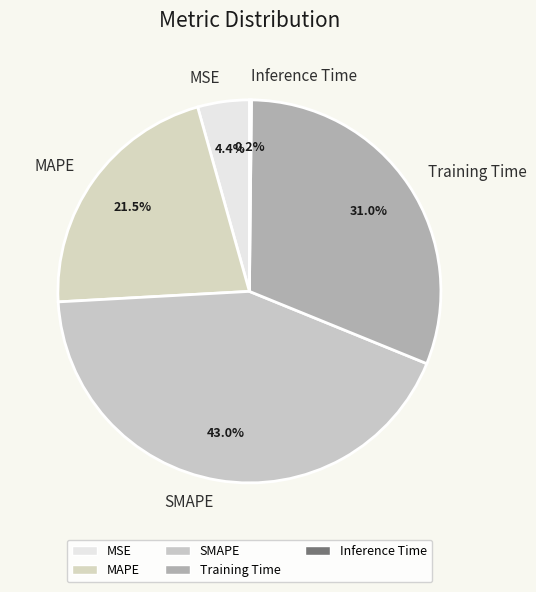

To the nearest percent, what is the difference between the MAPE and MSE slice percentages?

17%